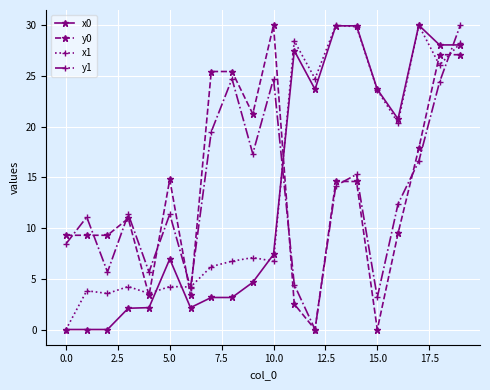

What is the greatest value displayed?

30.0